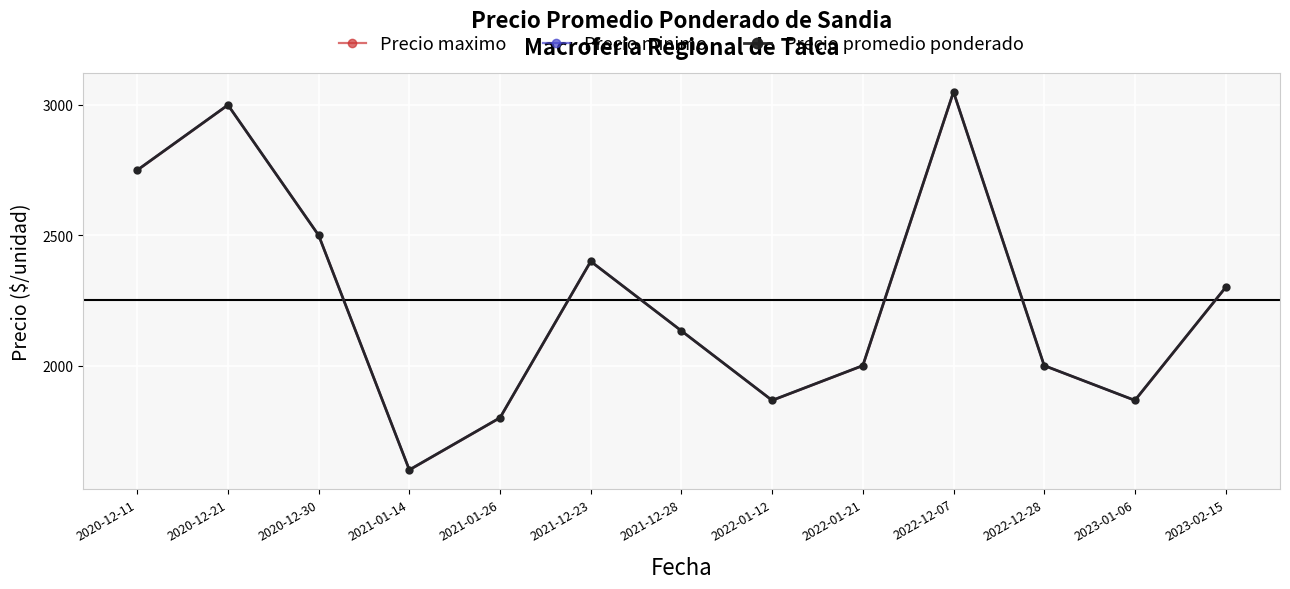

What is the total value across all series at 2020-12-11?

8250.0